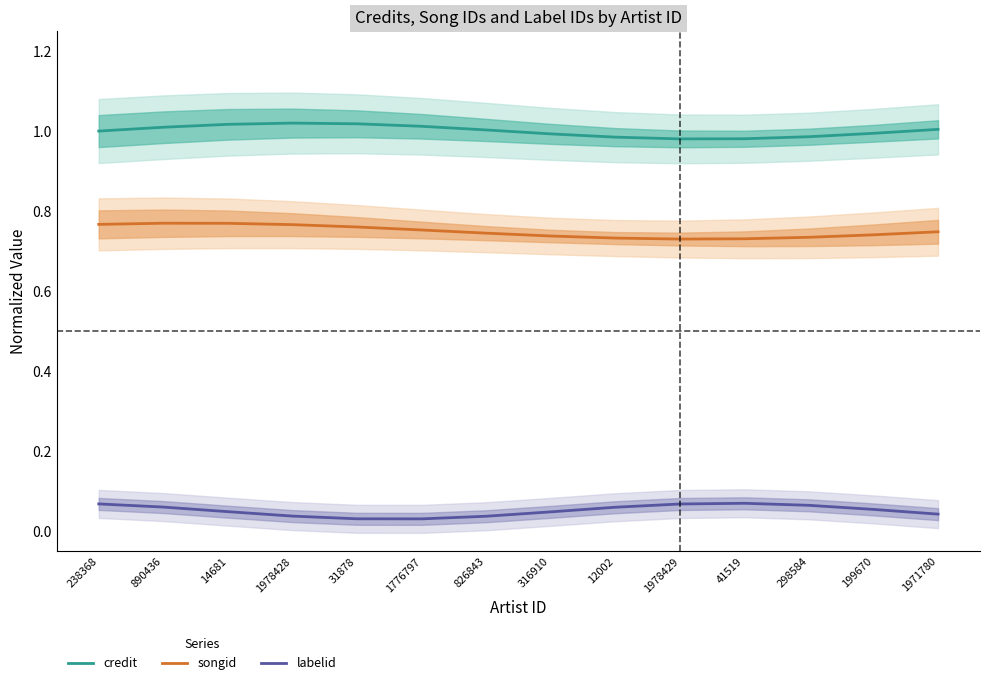

What is the total value across all series at 199670?

1.8